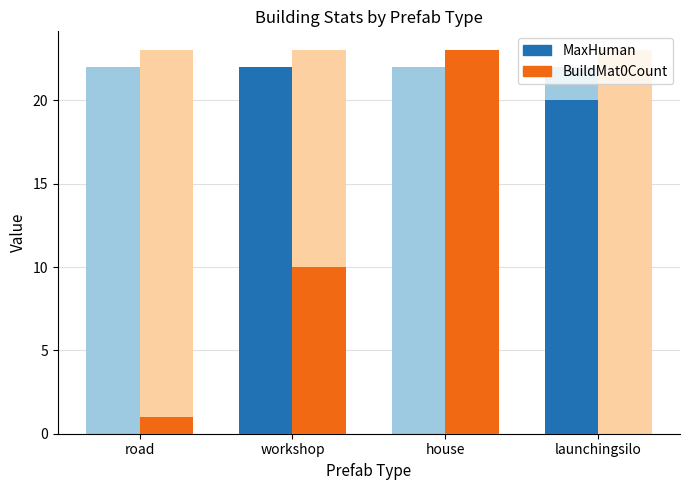

What is the value of the BuildMat0Count bar at the 2nd from the left?

10